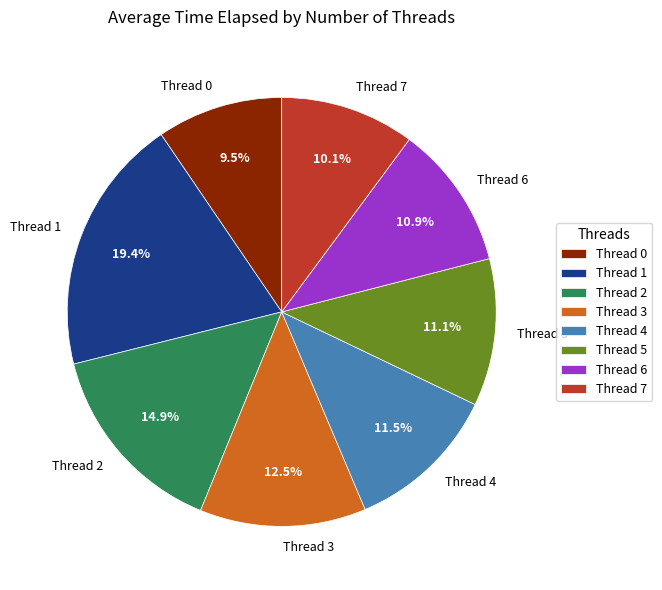

Which has a higher value, Thread 5 or Thread 7?

Thread 5